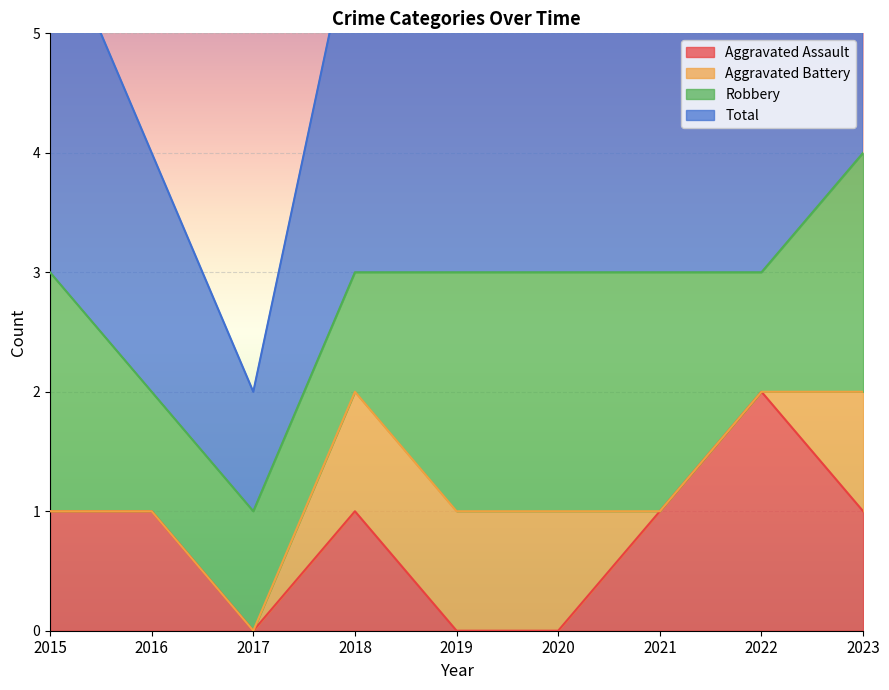

The value of Aggravated Assault at 2019 is -1. True or false?

False